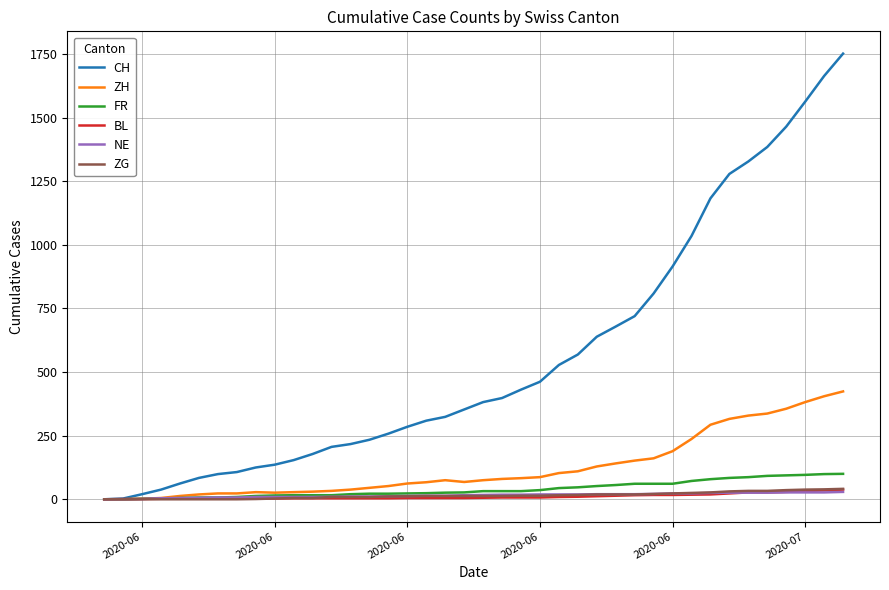

Which series has the widest spread of values?

CH